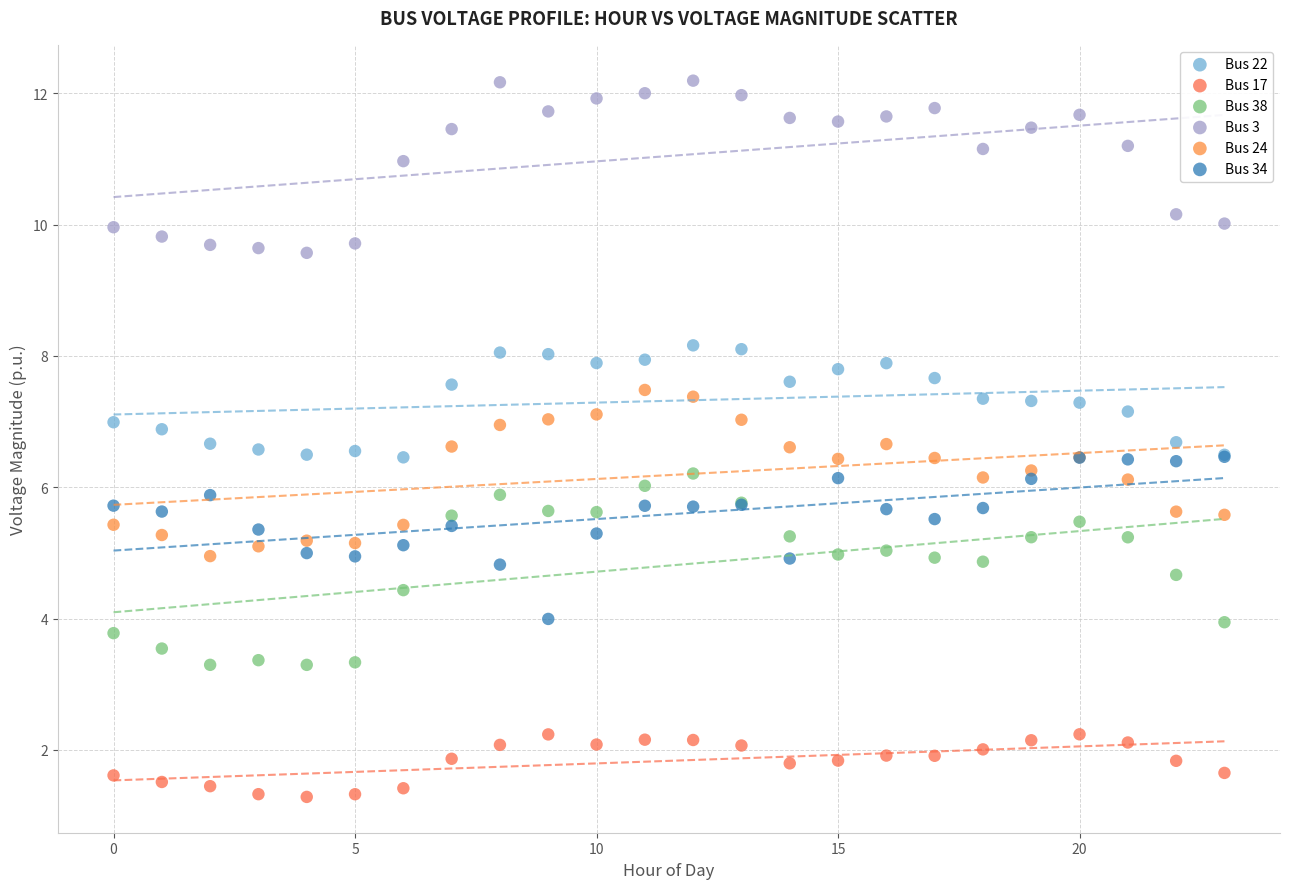

Which series contains the highest Y value?

Bus 3